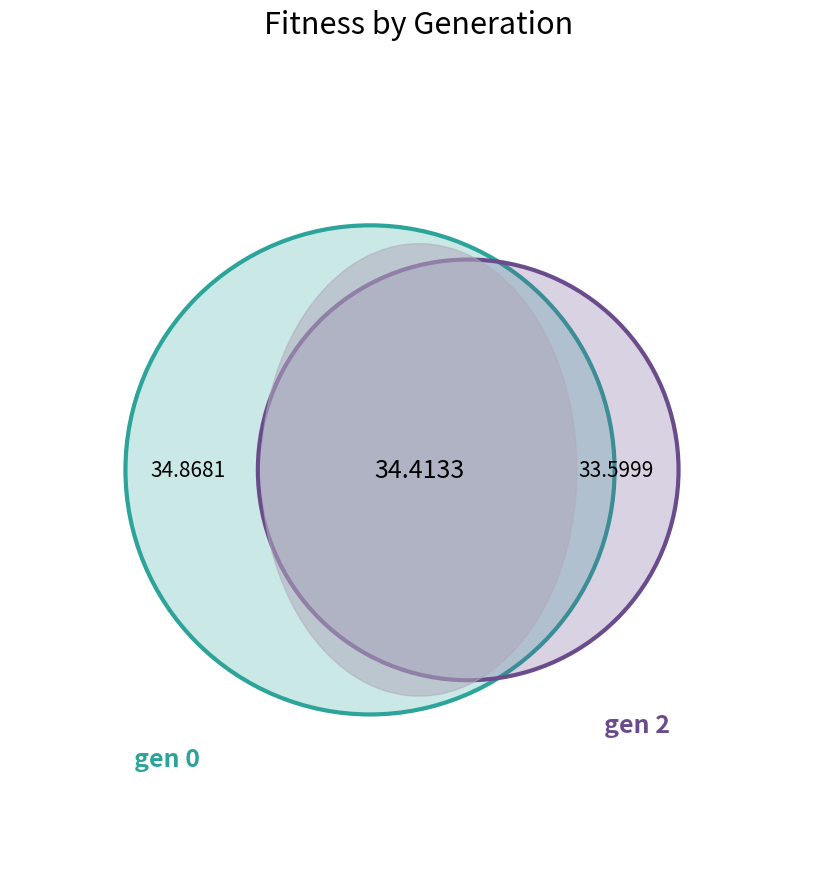

Count the number of slices in the pie.

4